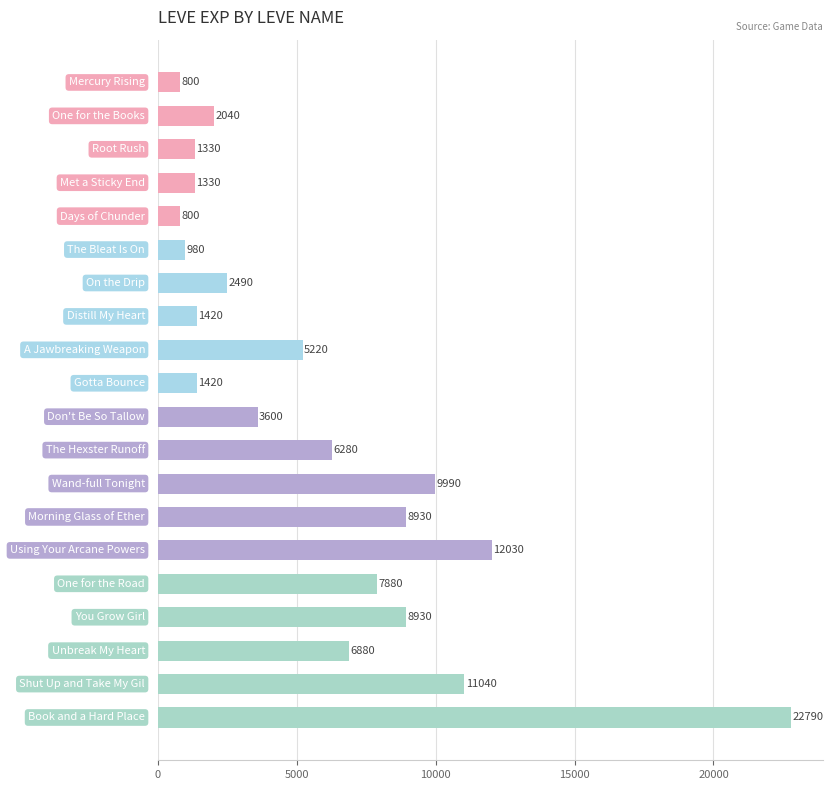

How many data points are less than 5220?

10